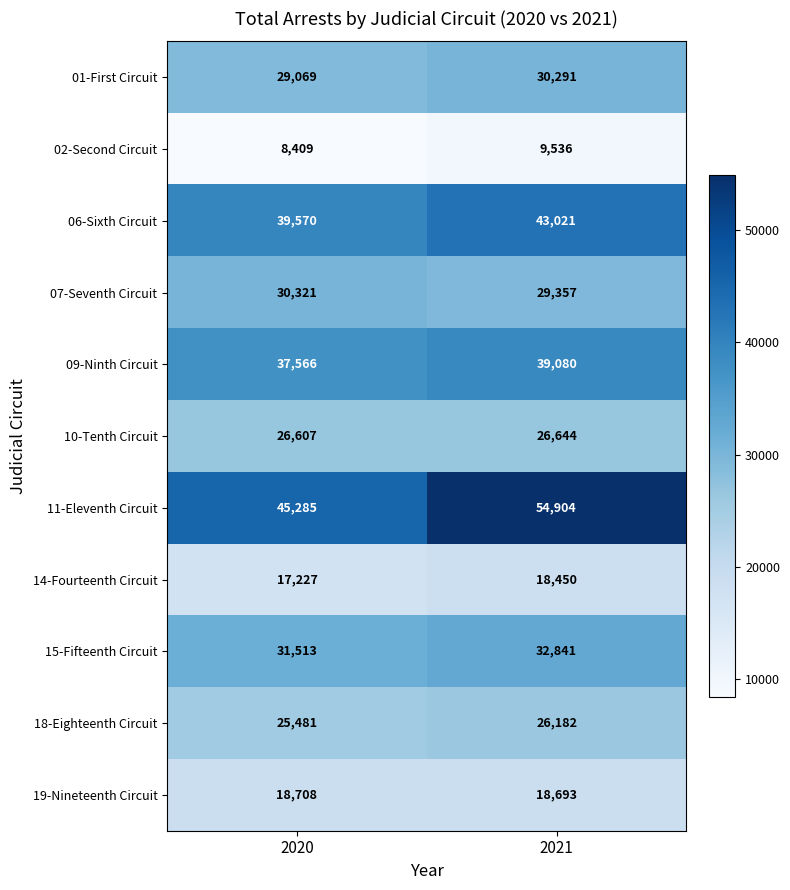

True or false: 11-Eleventh Circuit has a value of 97675 at 2021.

False